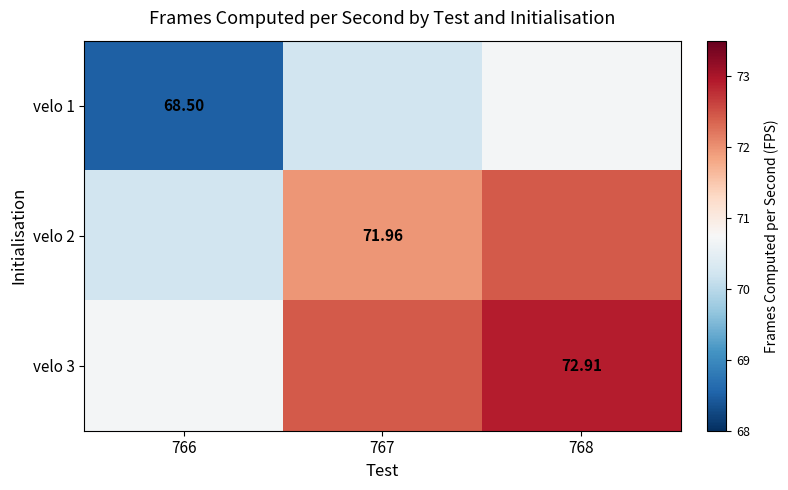

At which label does velo 3 first exceed 72?

767